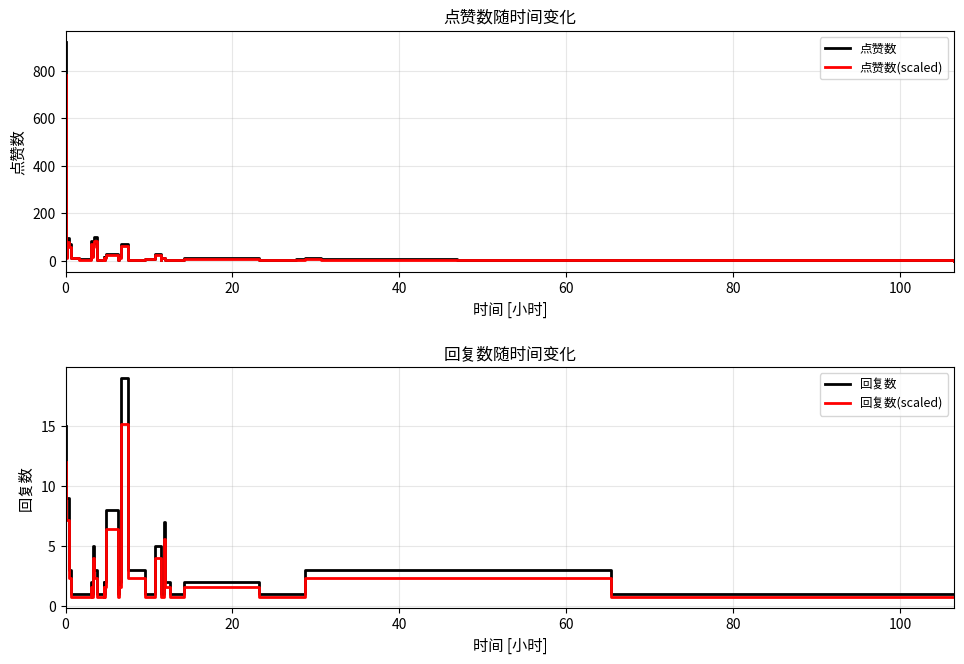

How many lines are shown in the chart?

4